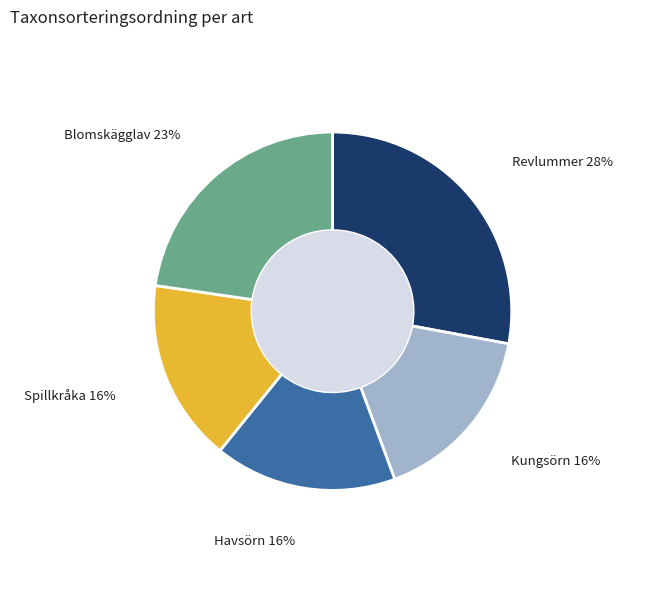

True or false: Revlummer accounts for 34% of the total.

False